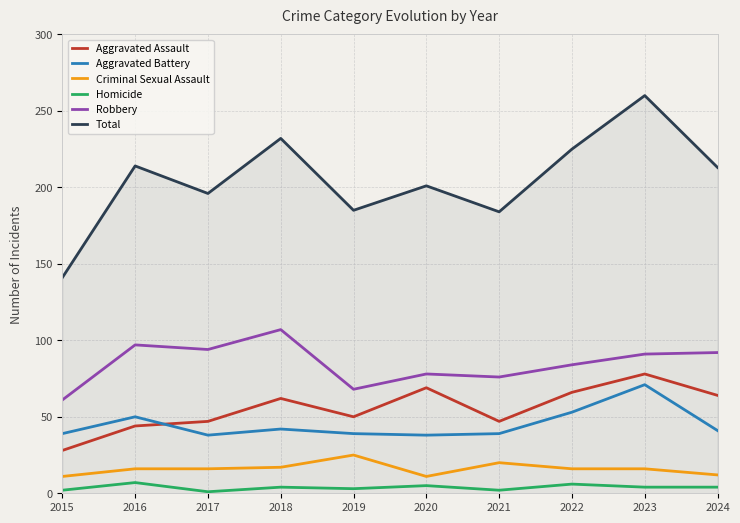

What value does the Homicide series have at 2016?

7